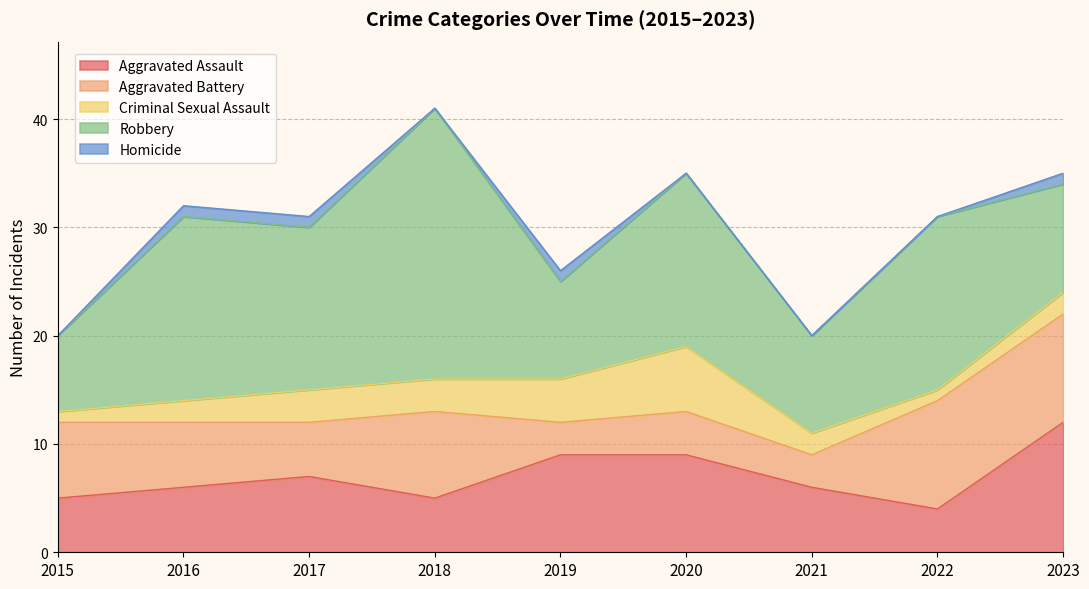

The Aggravated Battery series shows 8 at 2018. True or false?

True